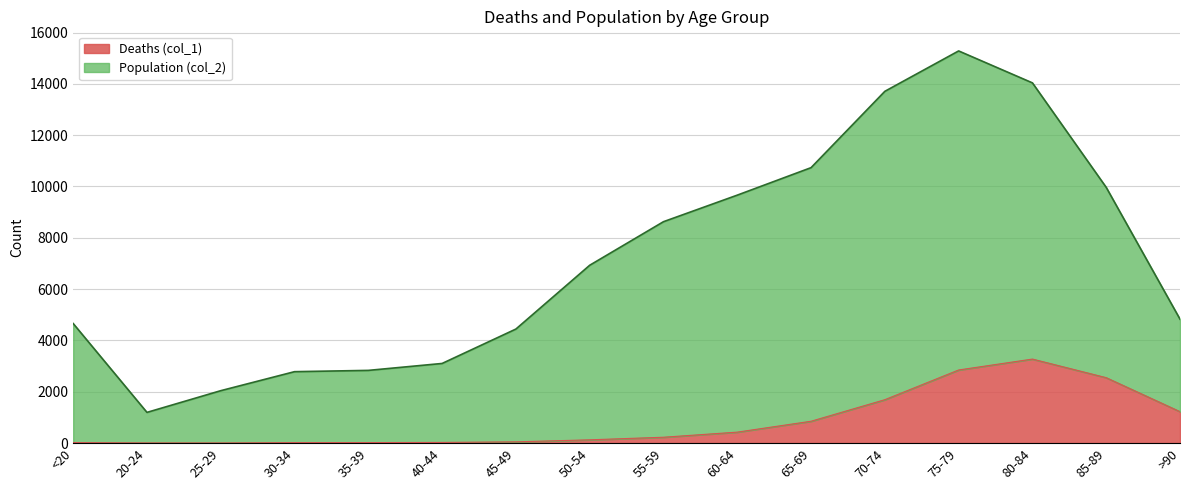

At which category does the chart reach its minimum across all series?

25-29